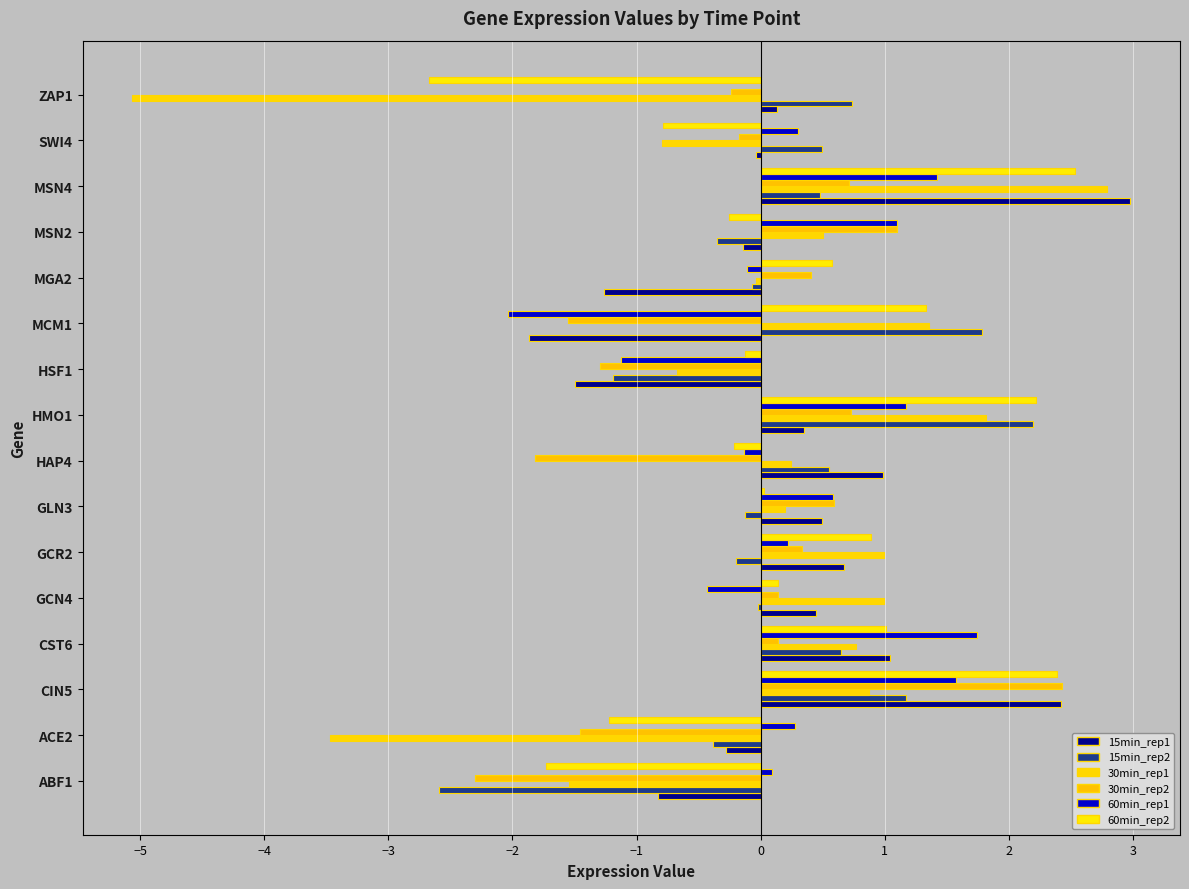

List the series in order of their peak value, highest first.

15min_rep1, 30min_rep1, 60min_rep2, 30min_rep2, 15min_rep2, 60min_rep1